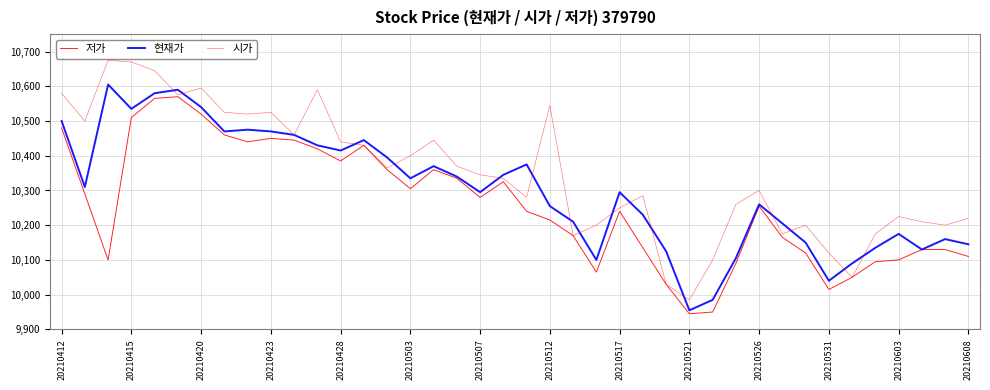

What is the label of the 1st point from the left?

20210412